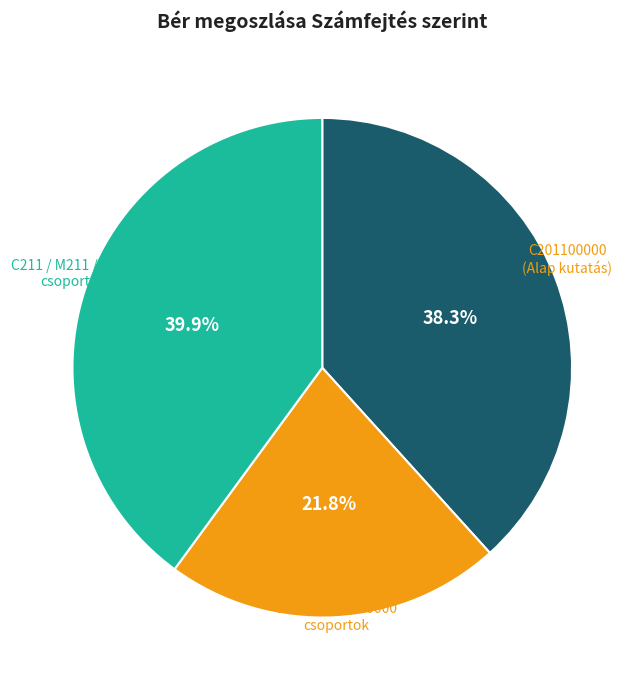

To the nearest percent, what is the average slice percentage?

33%